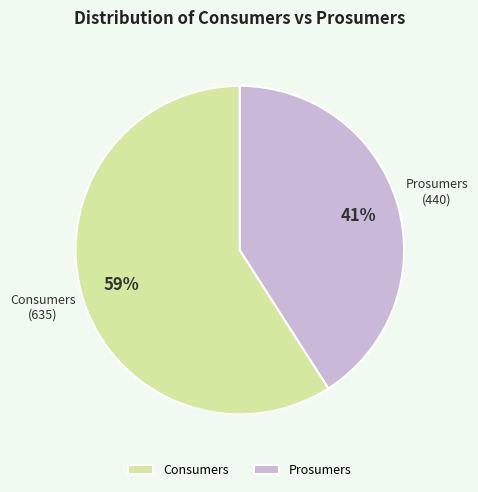

Which slice is the smallest?

Prosumers